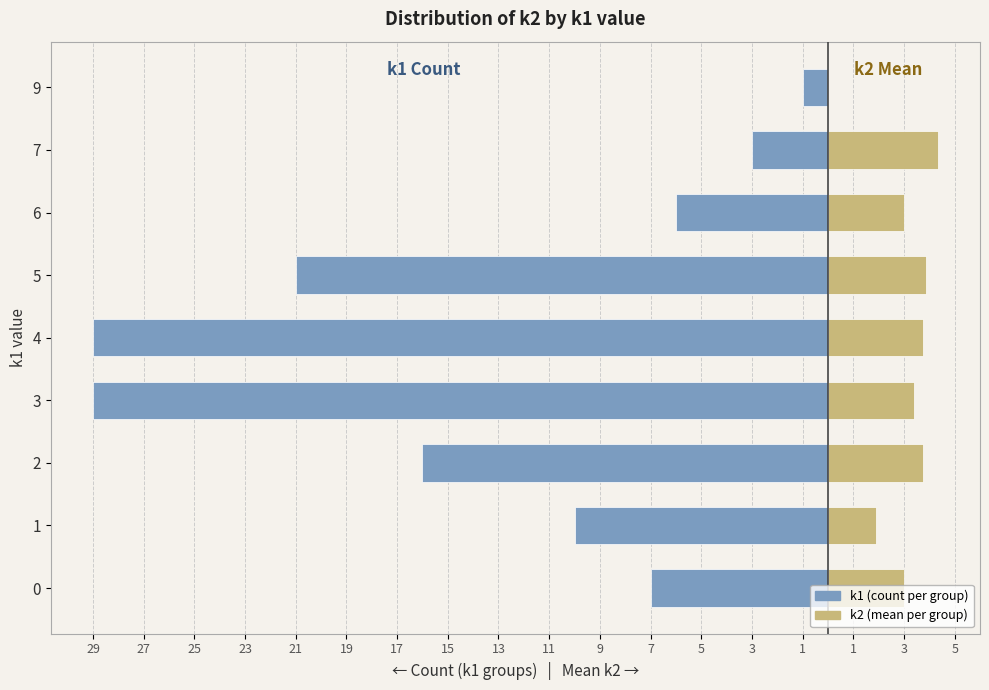

Does the chart contain stacked bars?

No